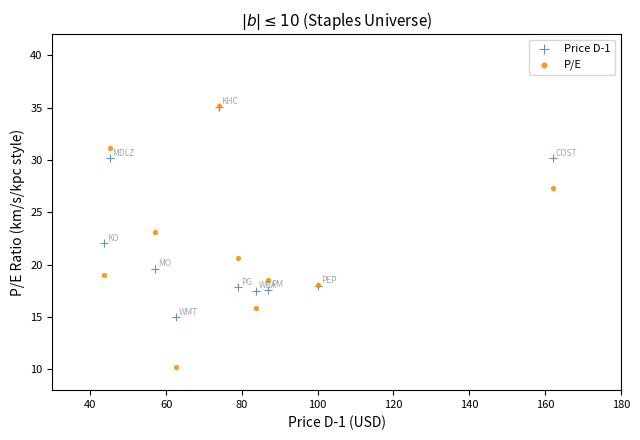

In the Price D-1 series, what Y value is closest to 25?

22.0